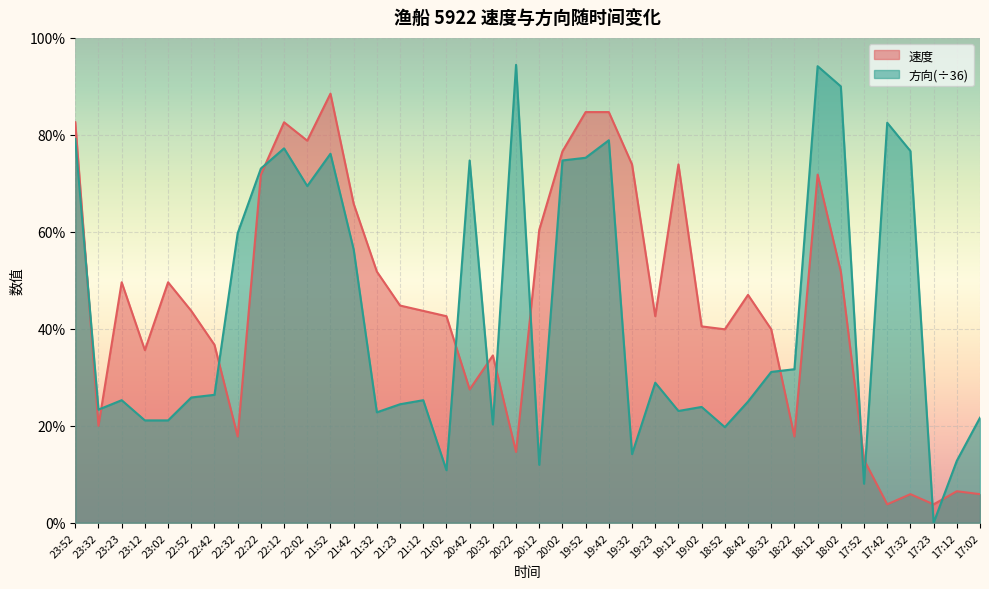

What is the sum of the 速度 values at 22:02 and 17:32?

8.5